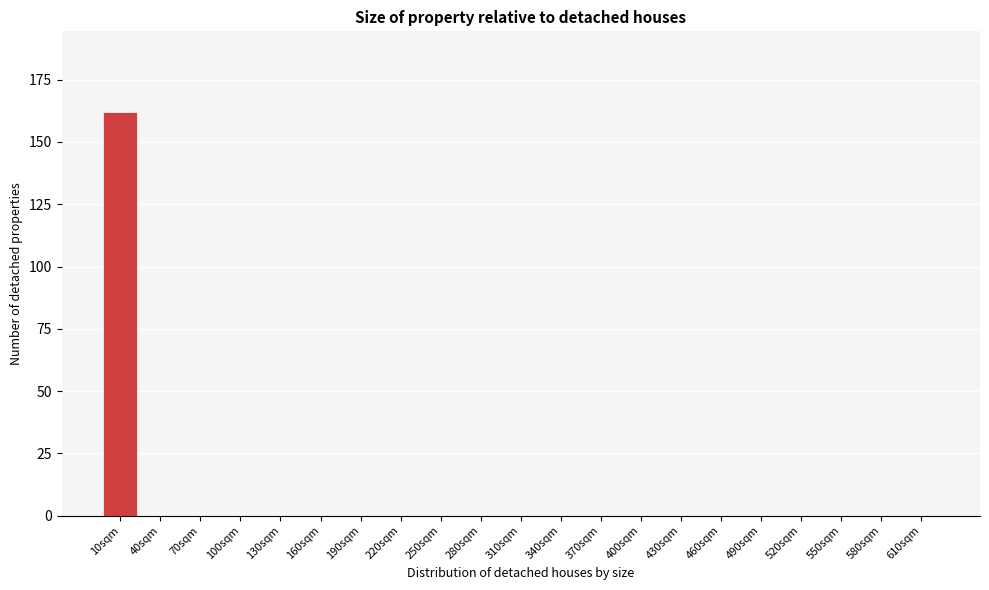

Reading left to right, extract all data points from this chart.

10sqm=162	40sqm=0	70sqm=0	100sqm=0	130sqm=0	160sqm=0	190sqm=0	220sqm=0	250sqm=0	280sqm=0	310sqm=0	340sqm=0	370sqm=0	400sqm=0	430sqm=0	460sqm=0	490sqm=0	520sqm=0	550sqm=0	580sqm=0	610sqm=0